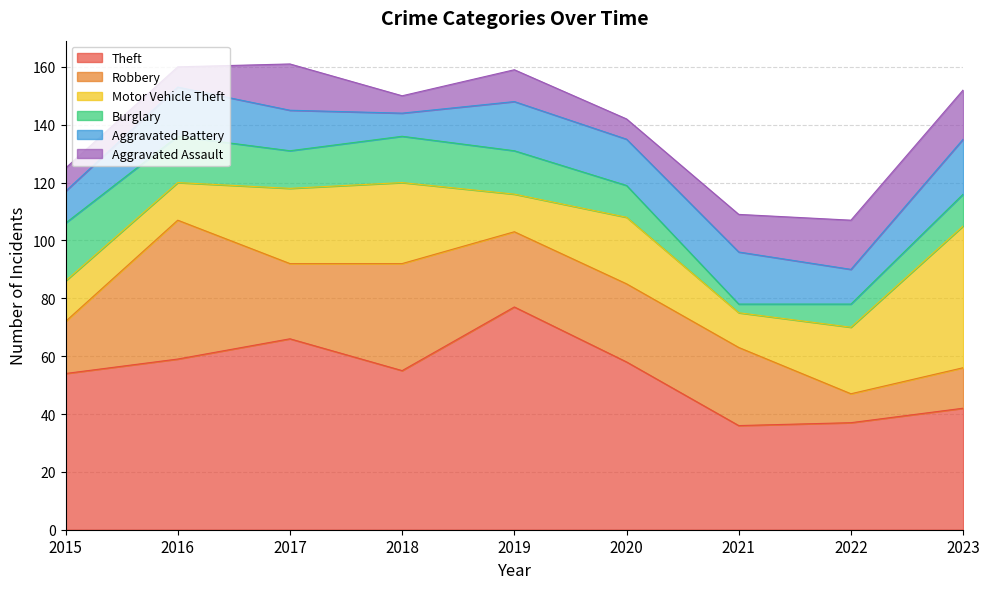

What is the value of the Aggravated Assault point at the 7th from the left?

13